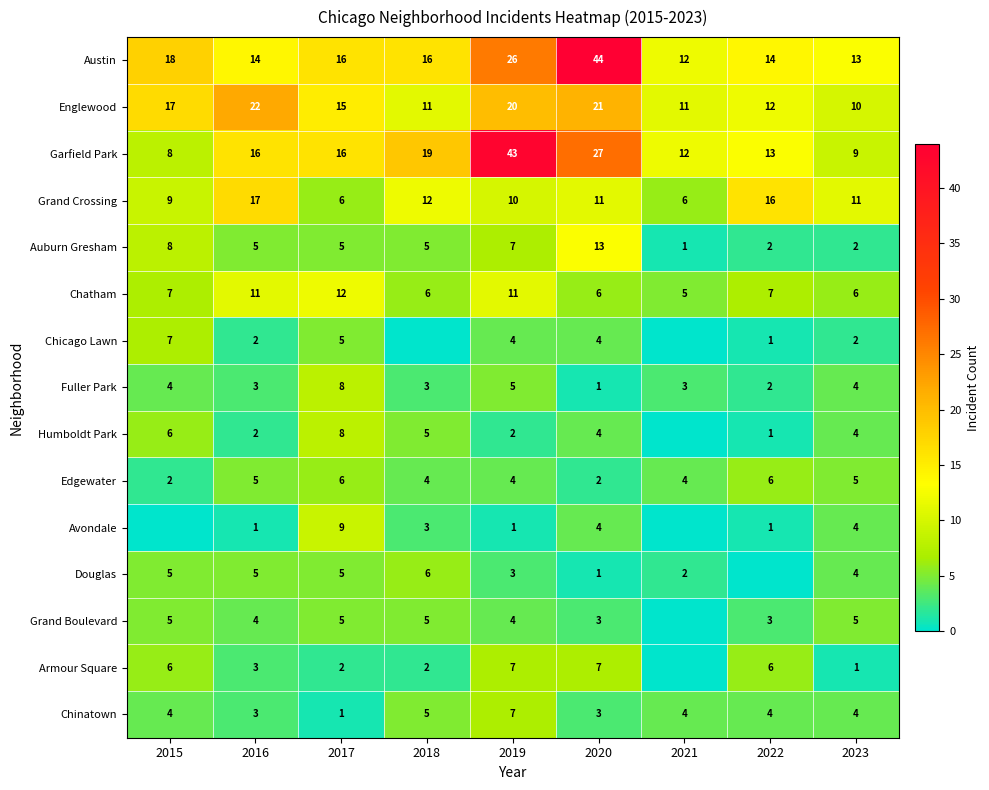

What is the average value of the Grand Crossing series?

11